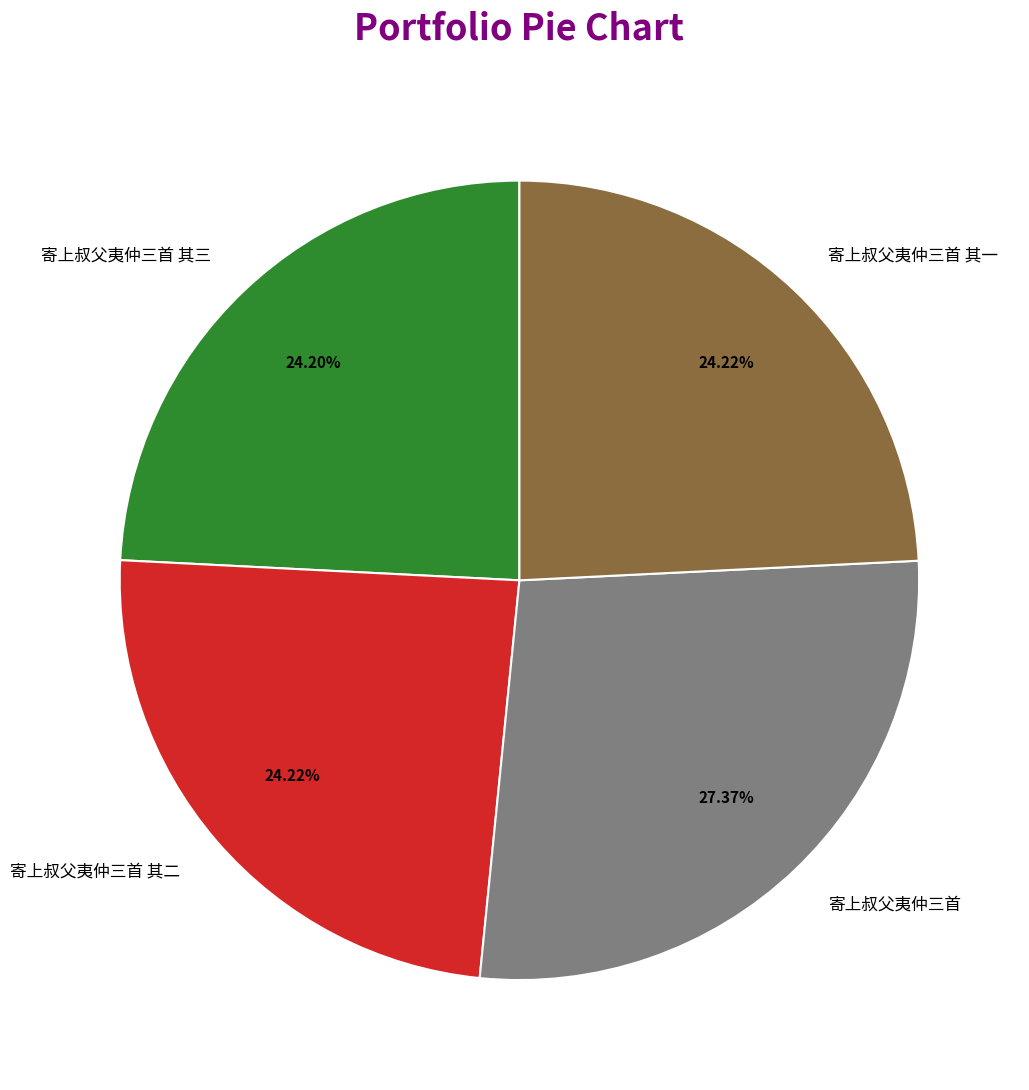

Combined, do 寄上叔父夷仲三首 其三 and 寄上叔父夷仲三首 account for over 50%?

Yes